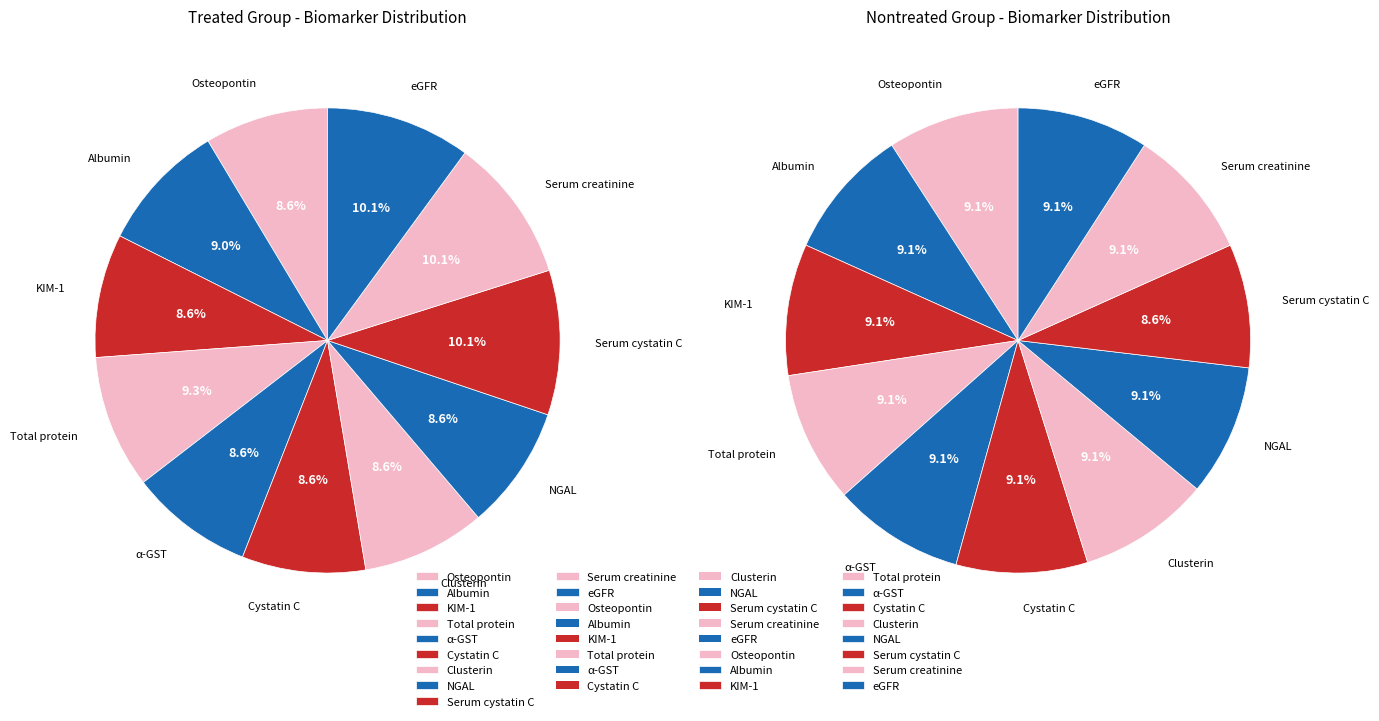

Which category has the smallest portion of the pie?

Serum cystatin C